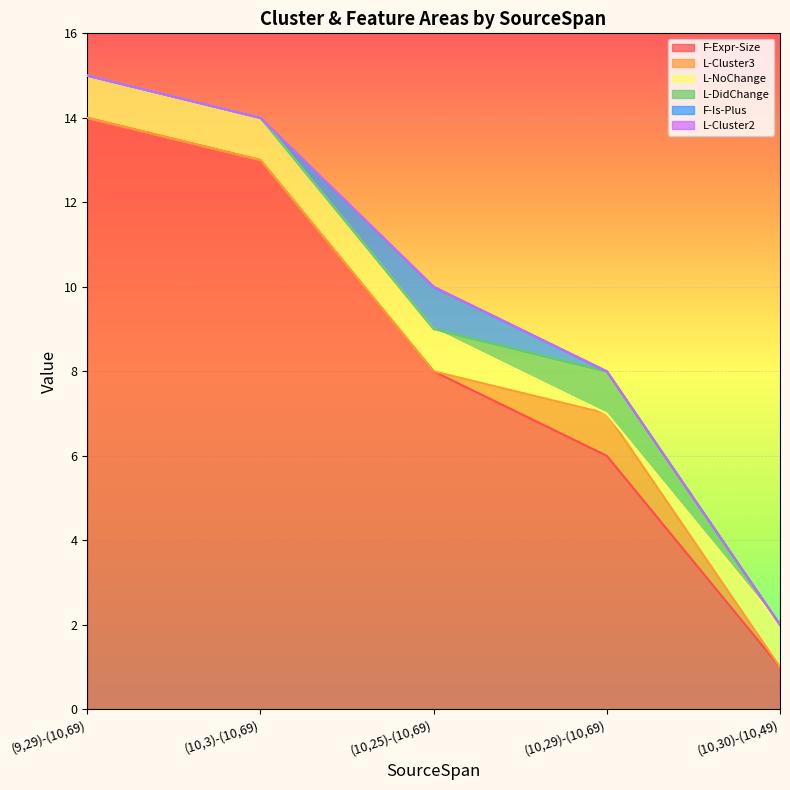

The value of F-Expr-Size at (10,25)-(10,69) is 8. True or false?

True